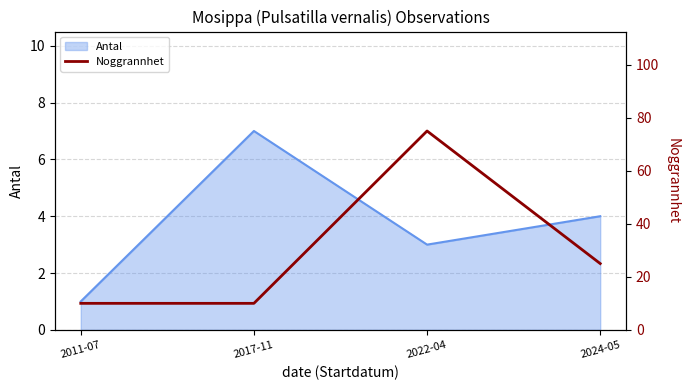

At which category does Antal reach its first local peak?

2017-11